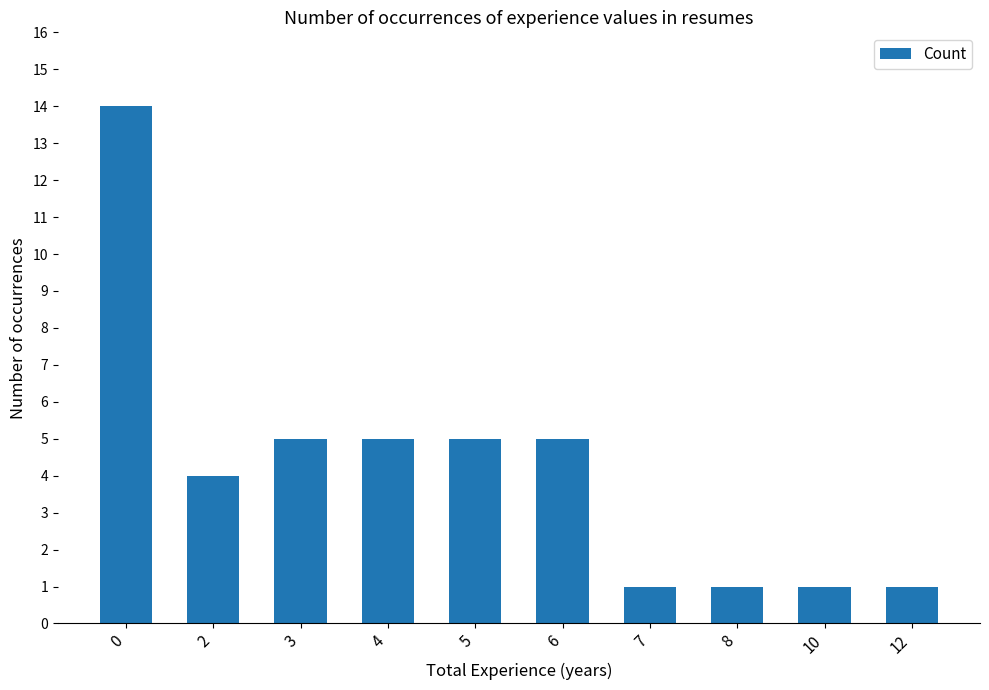

What is the approximate value at 4, to the nearest 5?

5